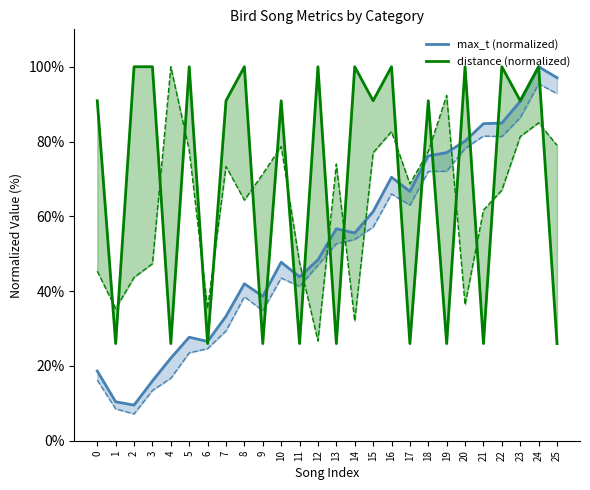

Does the chart have visible grid lines?

No